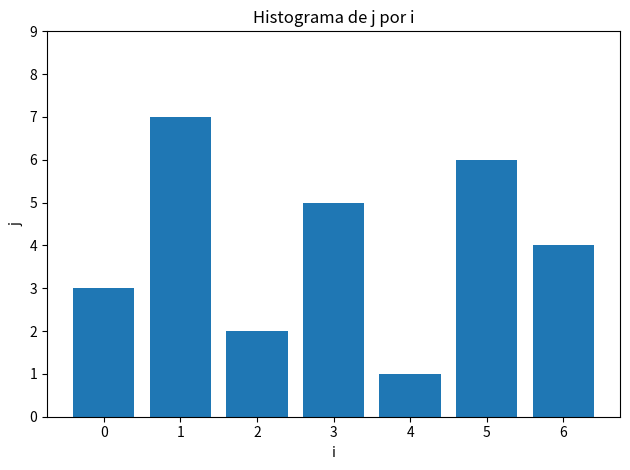

How many values are between 2 and 6?

5